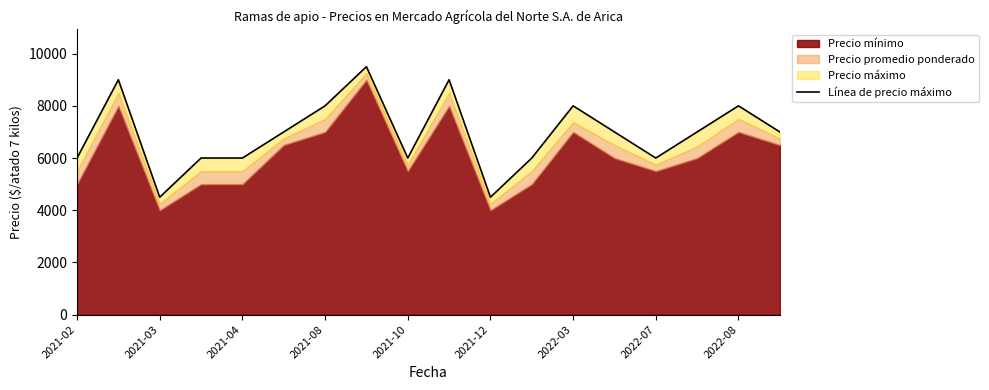

Count the number of categories in the chart.

18